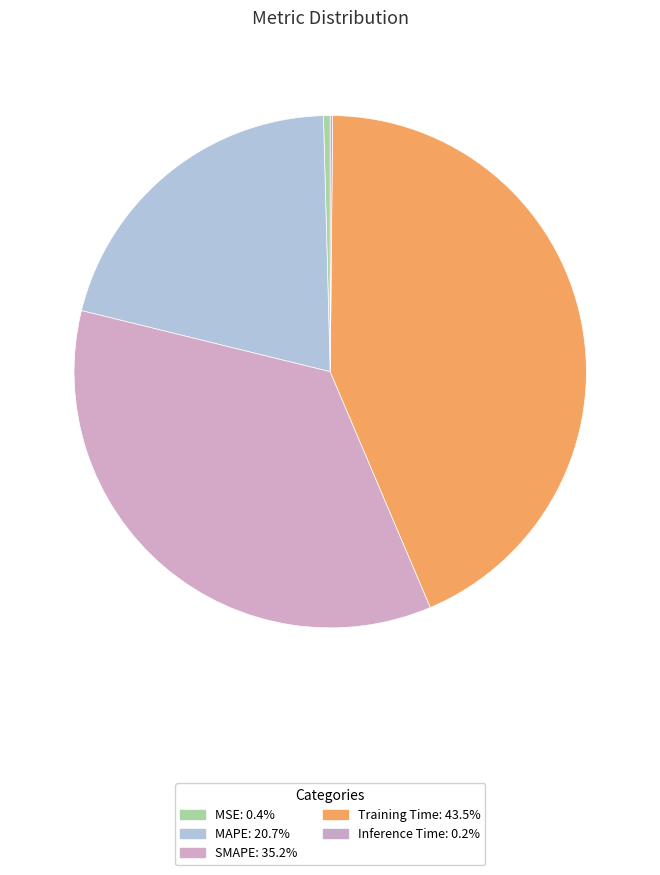

To the nearest percent, what is the difference between the Training Time and SMAPE slice percentages?

8%